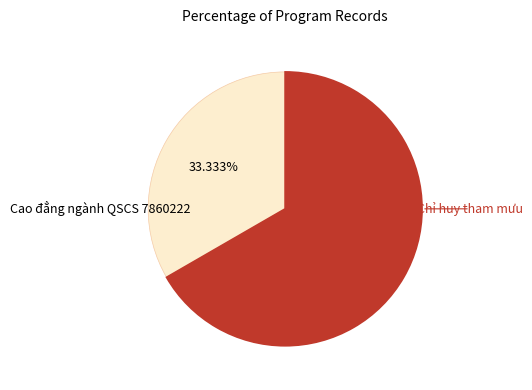

Count the number of slices in the pie.

2